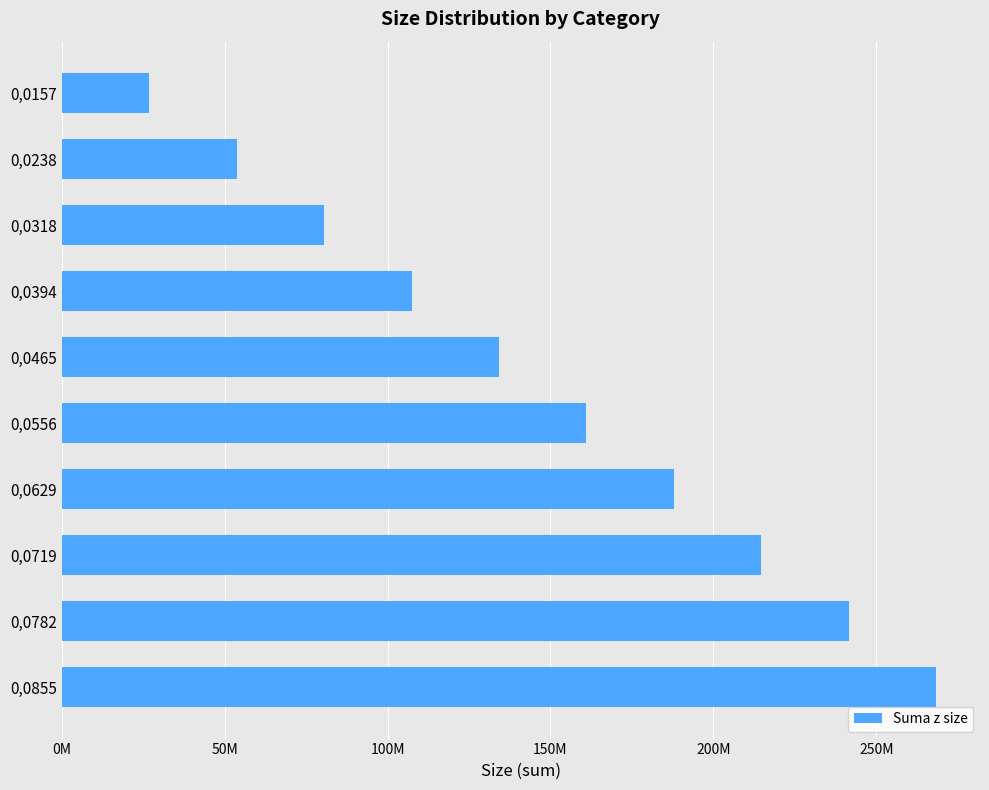

Does the chart contain any negative values?

No